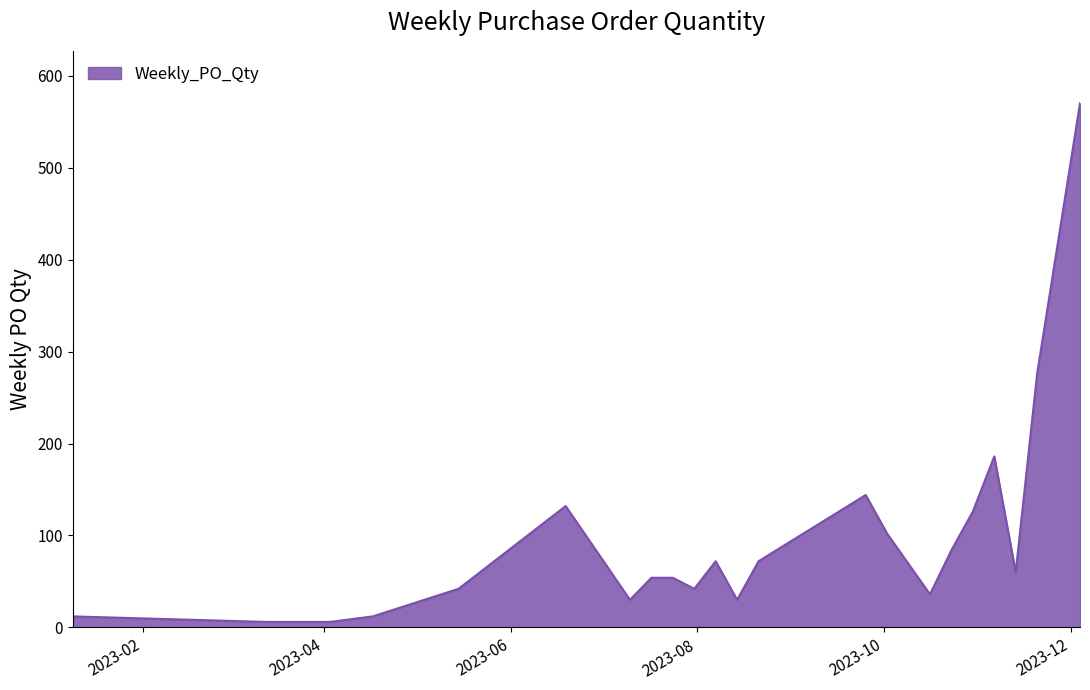

True or false: there are more than 0 points higher than both neighbors.

True